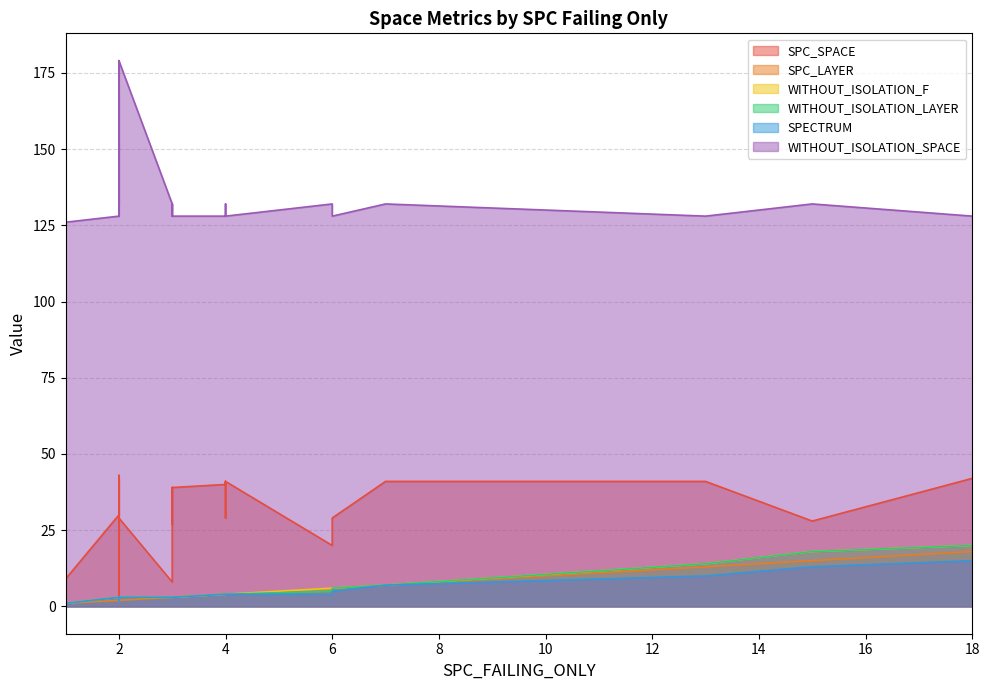

True or false: WITHOUT_ISOLATION_SPACE and SPC_SPACE intersect in this chart.

False